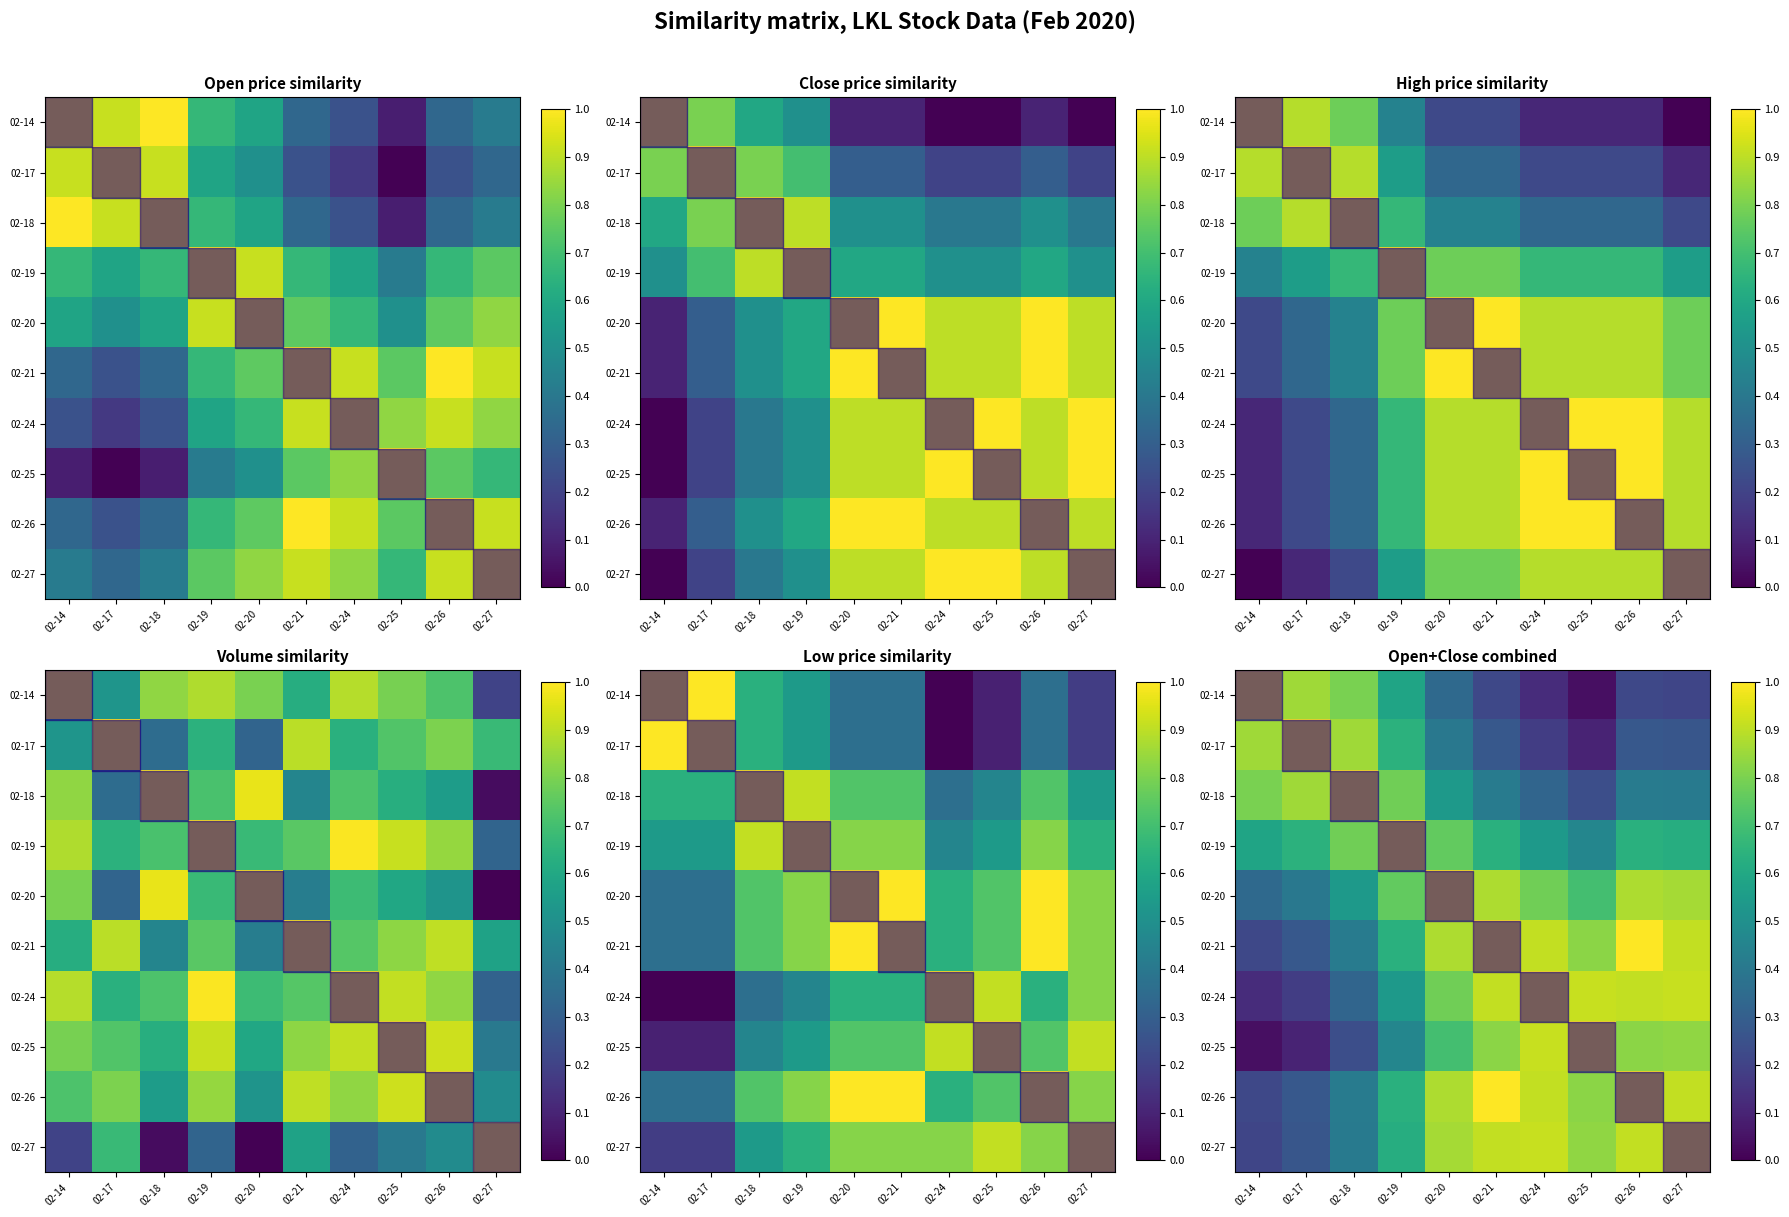

At which category does the chart reach its minimum across all series?

02-25